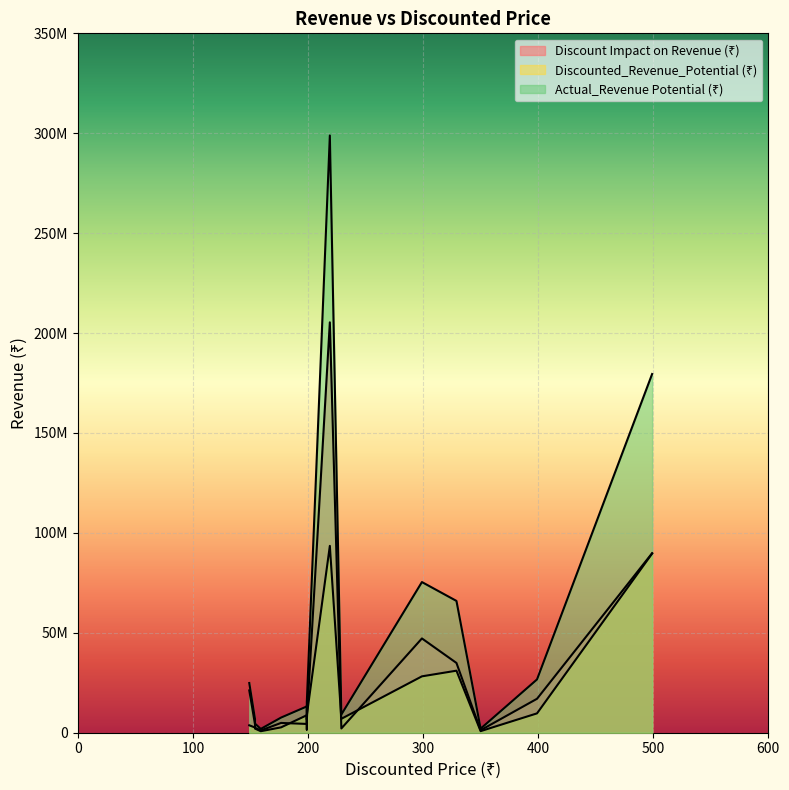

At which category does the chart reach its peak across all series?

219